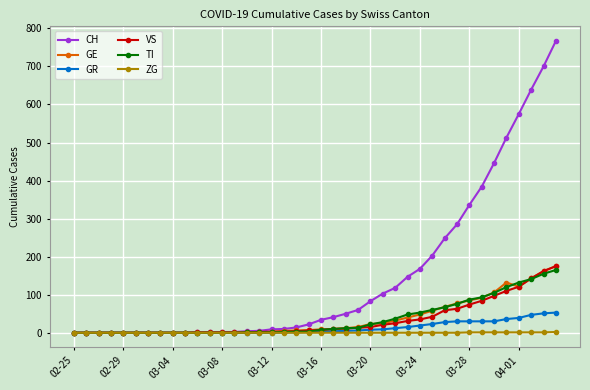

Which series has the largest range (max minus min)?

CH